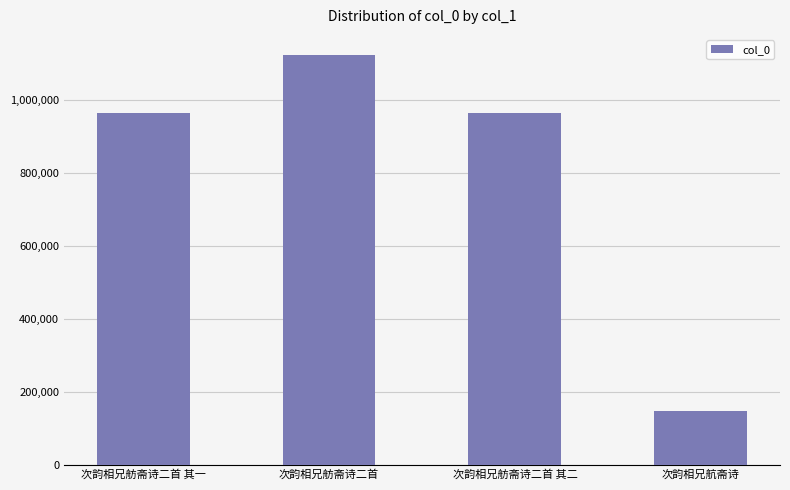

What is the difference between the second highest and minimum values?

817765